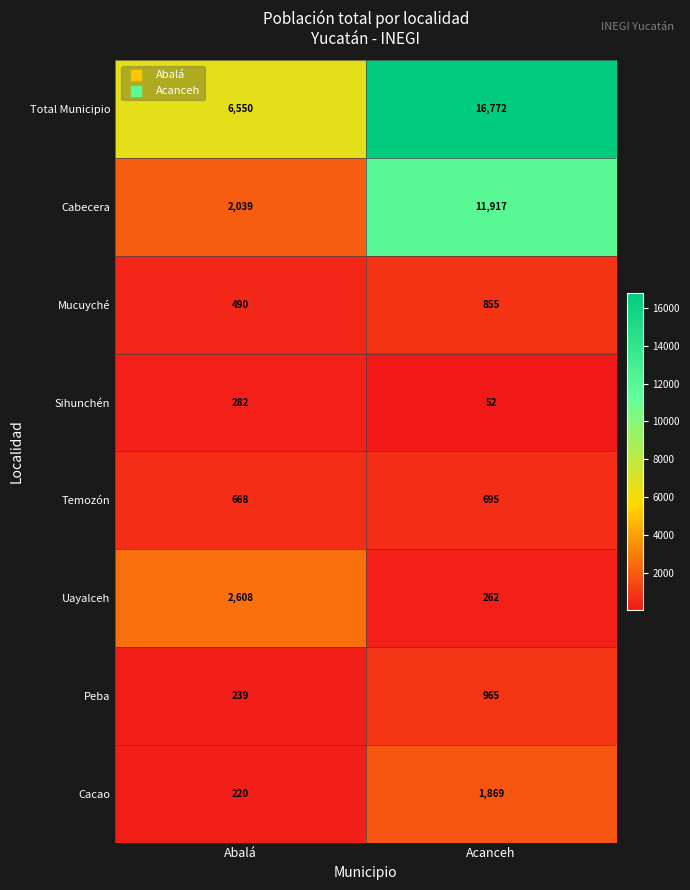

How many data points in Sihunchén are less than 282?

1